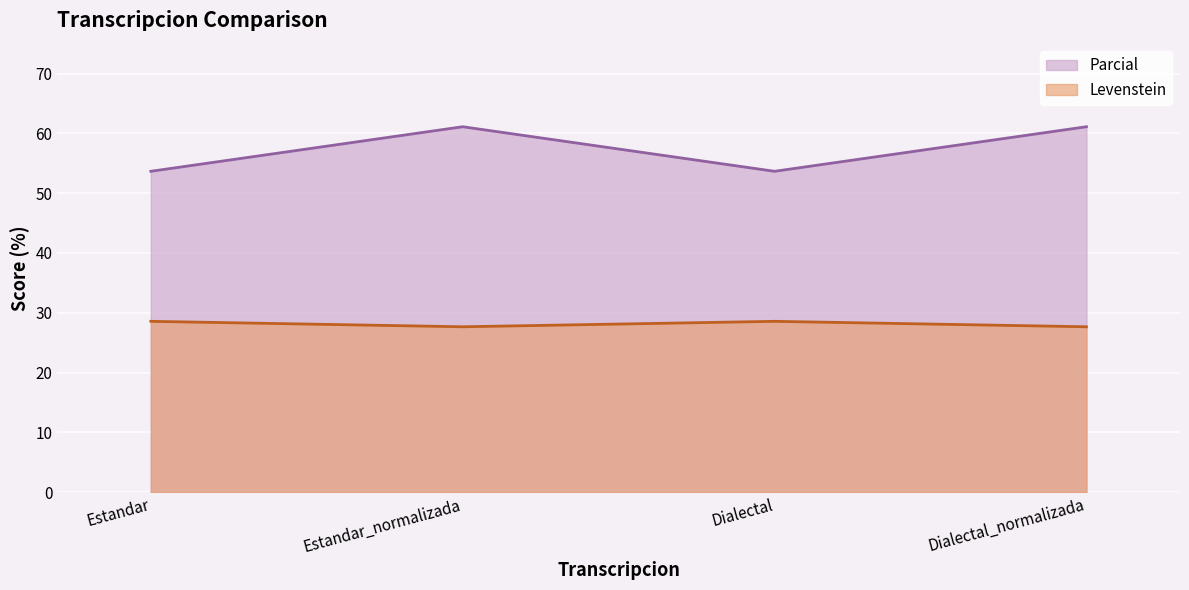

What is the difference between the highest and lowest values at Estandar_normalizada?

33.5